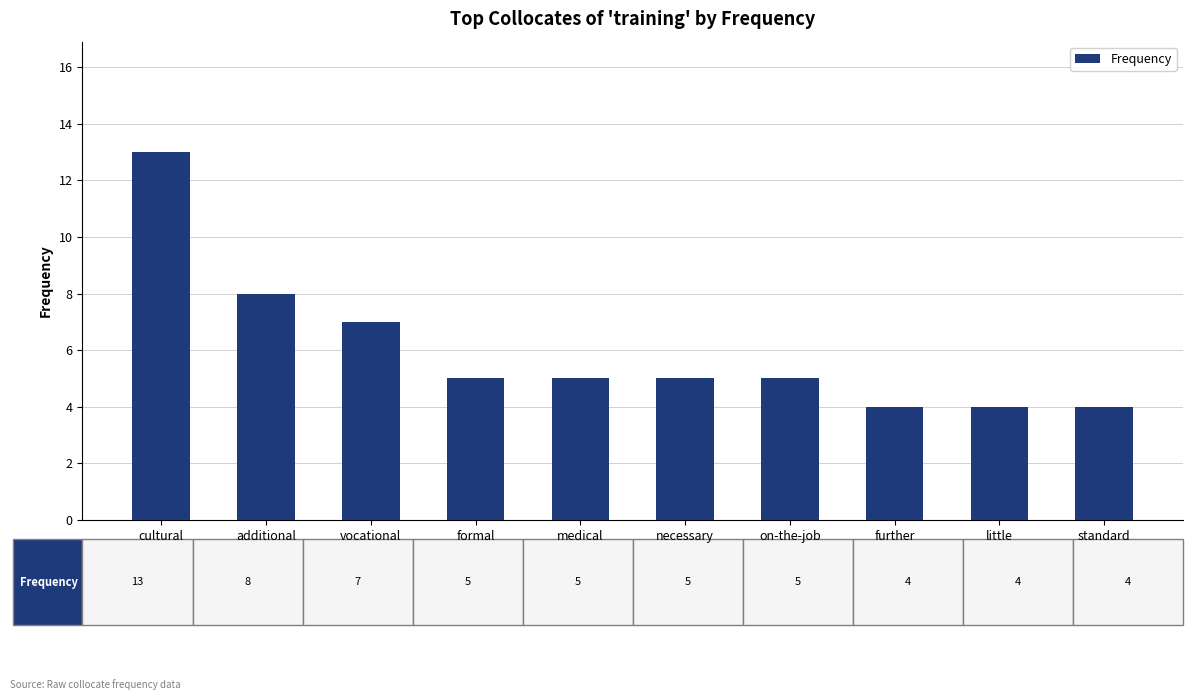

What is the sum of all values?

60